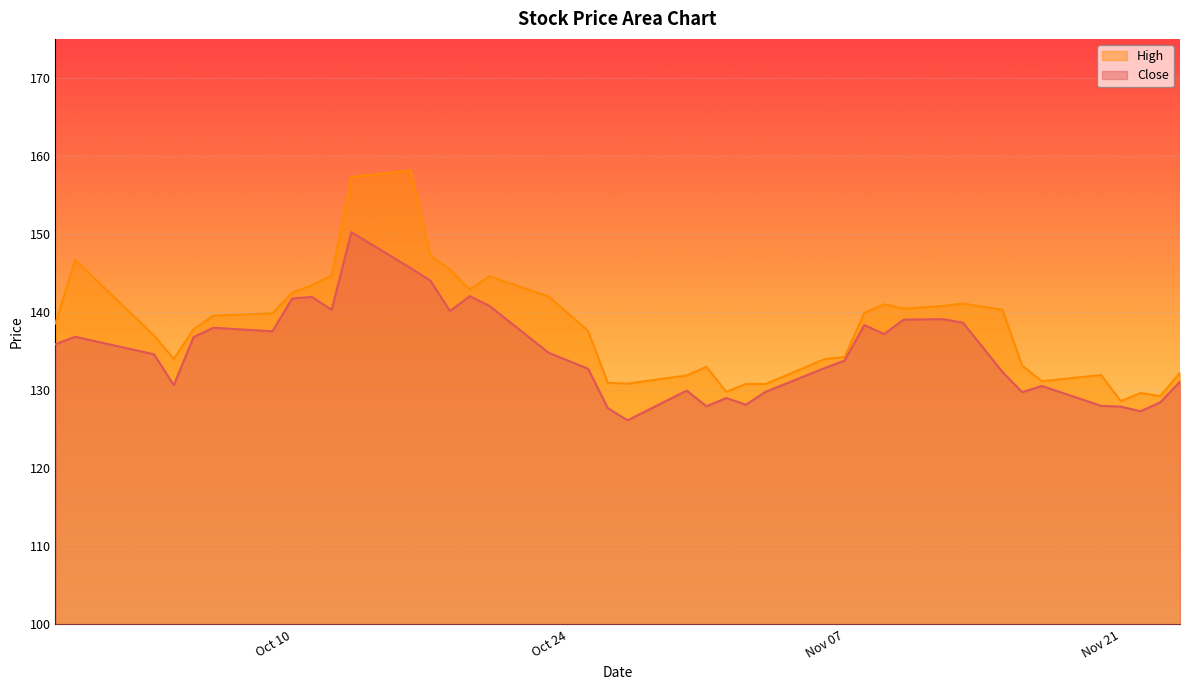

How many data points does each series have?

40